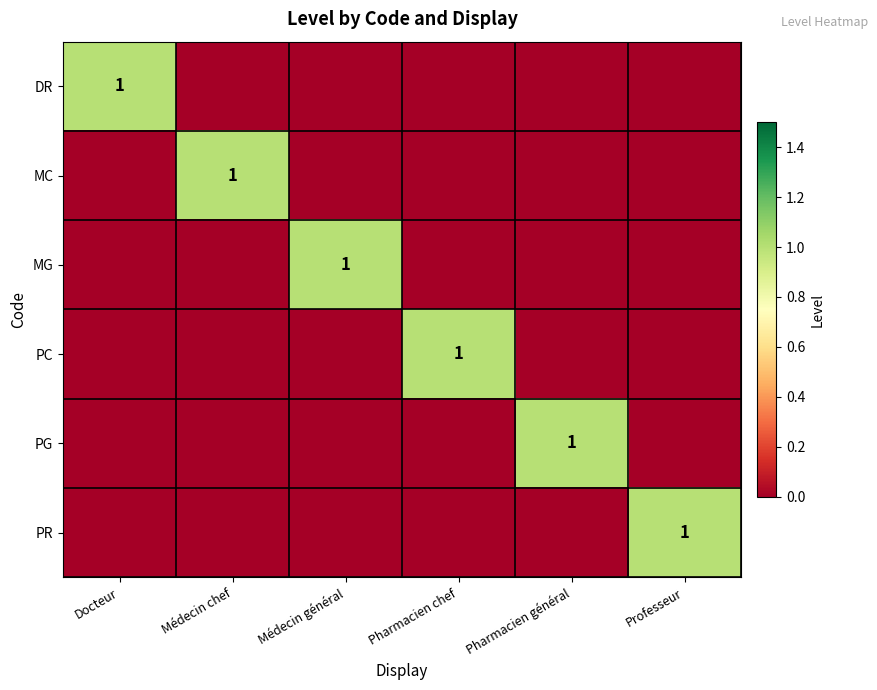

The MC series shows 1 at Médecin chef. True or false?

True